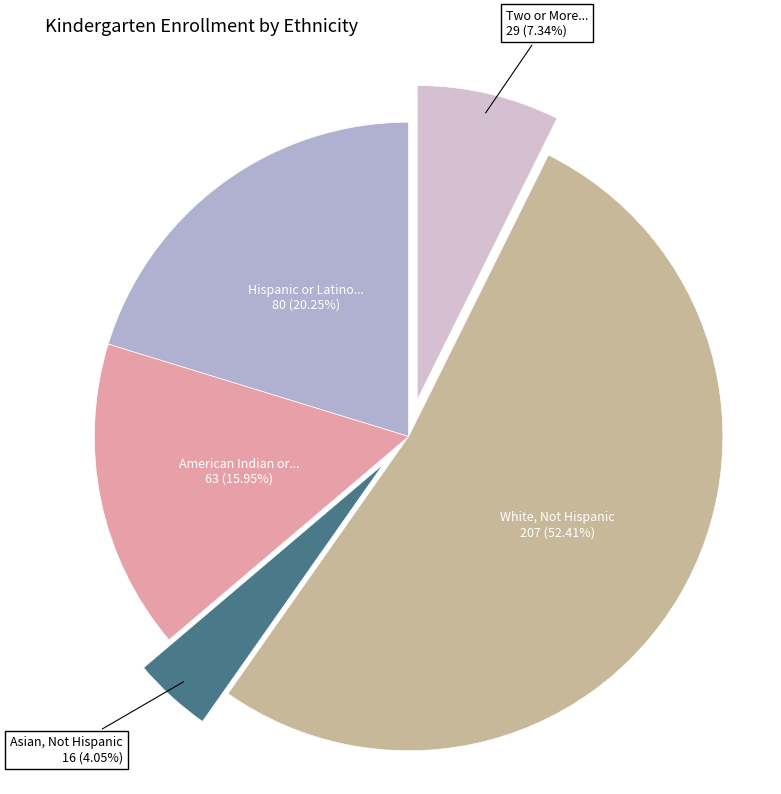

How many slices are in this pie chart?

5